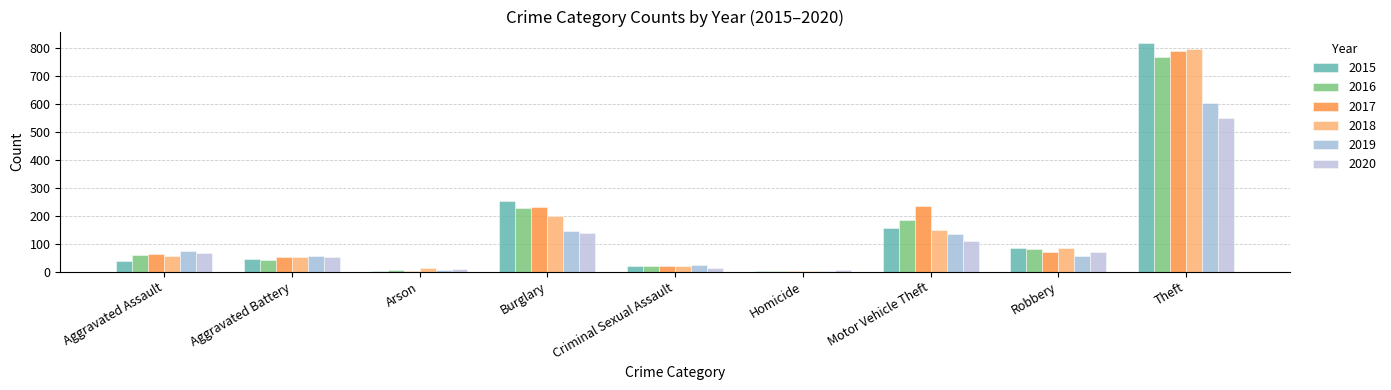

At which label does 2016 first exceed 60?

Burglary